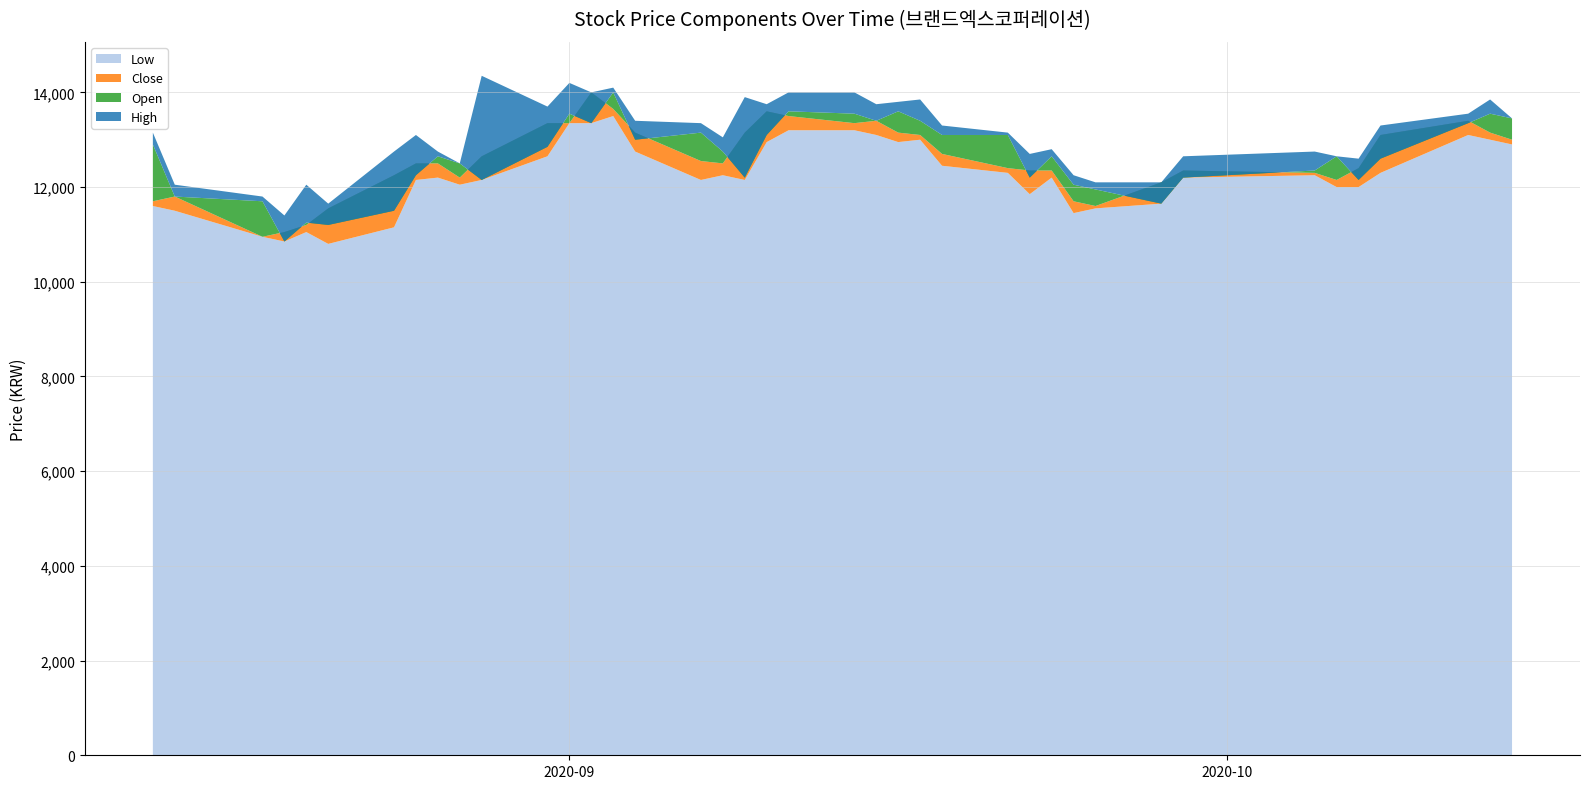

Reading left to right, extract all data points from this chart.

Close: 0=11700	1=11800	2=10950	3=11050	4=11200	5=11550	6=12250	7=12500	8=12500	9=12200	10=12650	11=13350	12=13350	13=14000	14=13650	15=13150	16=12550	17=12500	18=13150	19=13600	20=13500	21=13350	22=13400	23=13150	24=13100	25=12700	26=12400	27=12350	28=12350	29=11700	30=11600	31=12100	32=12350	33=12300	34=12150	35=12400	36=13100	37=13400	38=13150	39=13000
Open: 0=12900	1=11800	2=11700	3=10850	4=11250	5=11200	6=11500	7=12250	8=12650	9=12500	10=12150	11=12850	12=13550	13=13350	14=14000	15=13000	16=13150	17=12750	18=12200	19=13100	20=13600	21=13550	22=13400	23=13600	24=13400	25=13100	26=13100	27=12200	28=12650	29=12050	30=11950	31=11650	32=12200	33=12350	34=12650	35=12150	36=12600	37=13350	38=13550	39=13450
High: 0=13150	1=12050	2=11800	3=11400	4=12050	5=11650	6=12750	7=13100	8=12750	9=12500	10=14350	11=13700	12=14200	13=14000	14=14100	15=13400	16=13350	17=13050	18=13900	19=13750	20=14000	21=14000	22=13750	23=13800	24=13850	25=13300	26=13150	27=12700	28=12800	29=12250	30=12100	31=12100	32=12650	33=12750	34=12650	35=12600	36=13300	37=13550	38=13850	39=13450
Low: 0=11600	1=11500	2=10950	3=10850	4=11050	5=10800	6=11150	7=12150	8=12200	9=12050	10=12150	11=12650	12=13350	13=13350	14=13500	15=12750	16=12150	17=12250	18=12150	19=12950	20=13200	21=13200	22=13100	23=12950	24=13000	25=12450	26=12300	27=11850	28=12200	29=11450	30=11550	31=11650	32=12200	33=12250	34=12000	35=12000	36=12300	37=13100	38=13000	39=12900